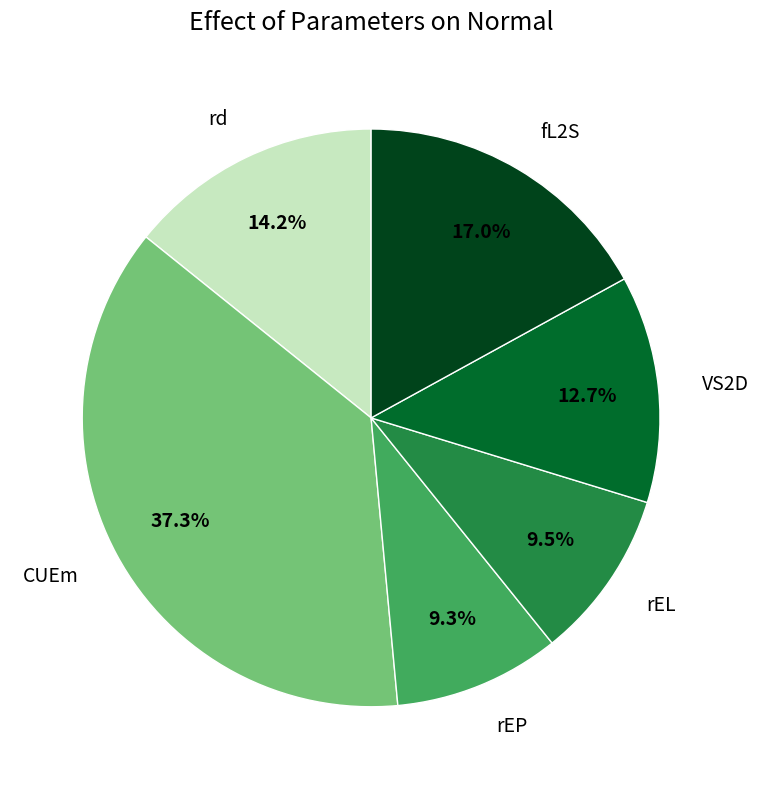

To the nearest percent, what portion does CUEm represent?

37%